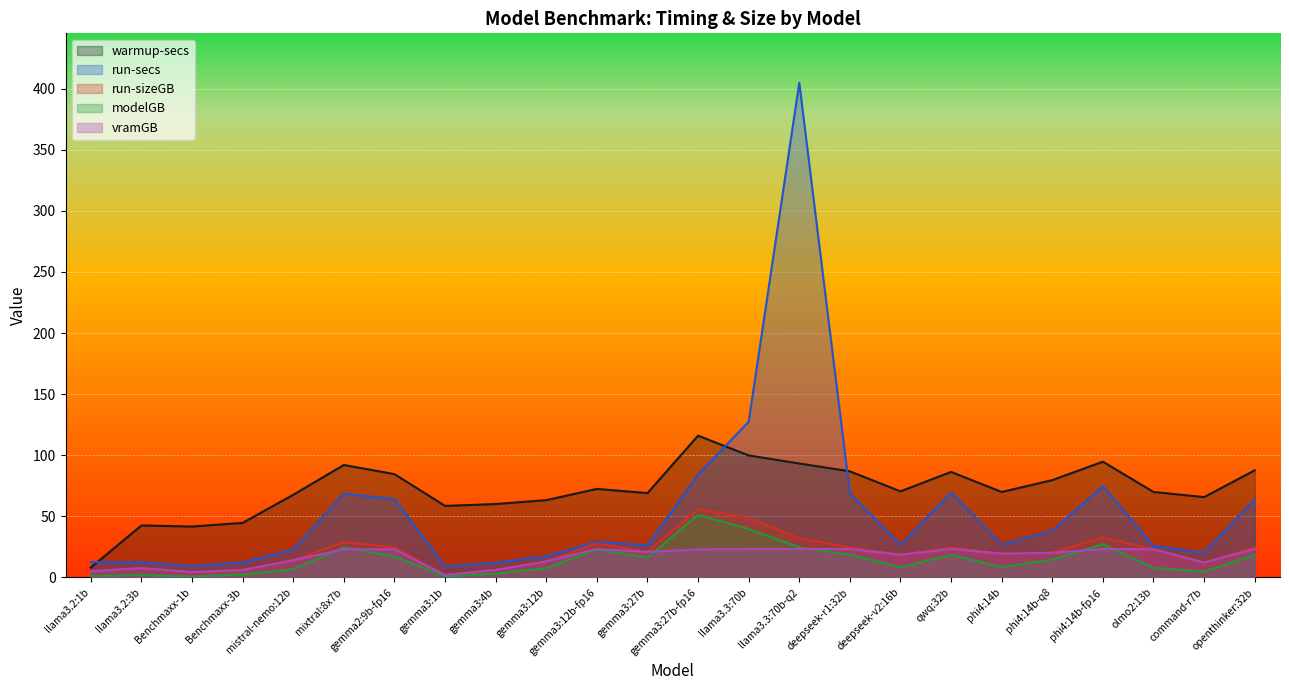

At how many categories does at least one series exceed 272?

1